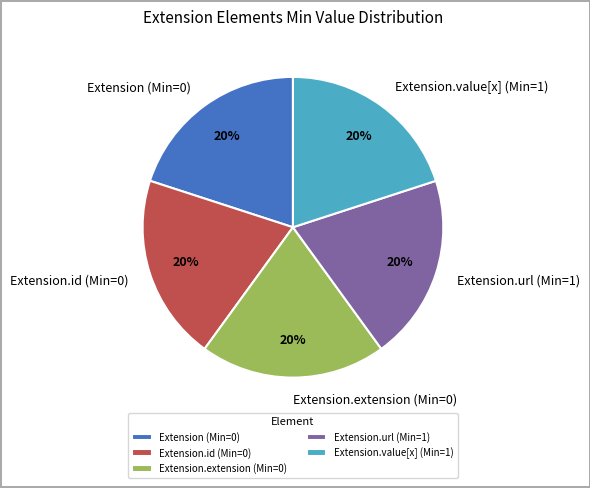

Is it true that Extension.id (Min=0) is 33% of the pie?

False